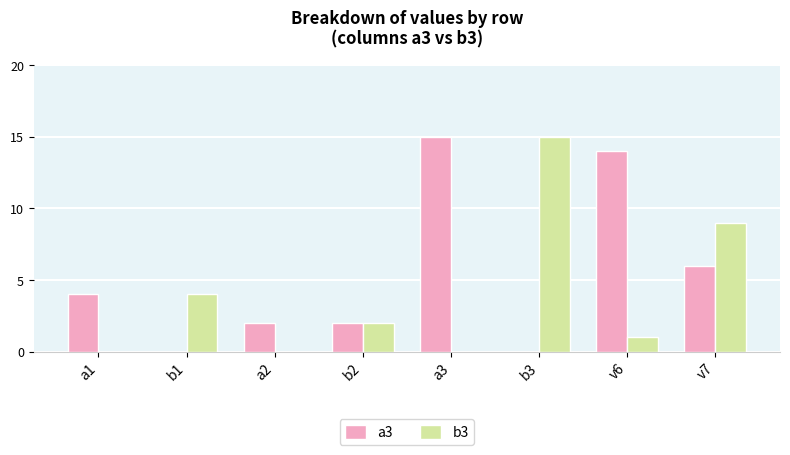

What is the average value of the b3 series?

4